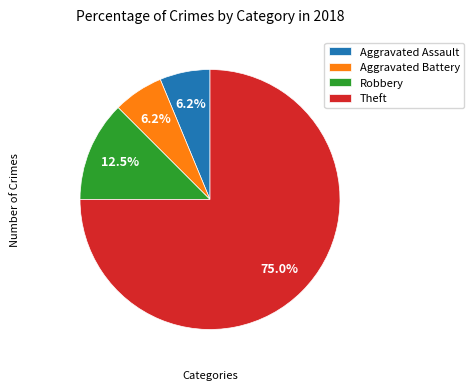

Combined, do Aggravated Assault and Aggravated Battery account for over 50%?

No